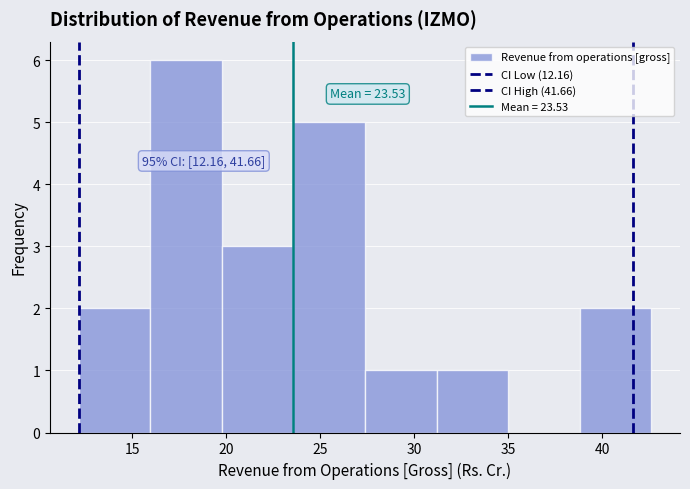

Over which range of the x-axis is the bar tallest?

16.0 to 20.0